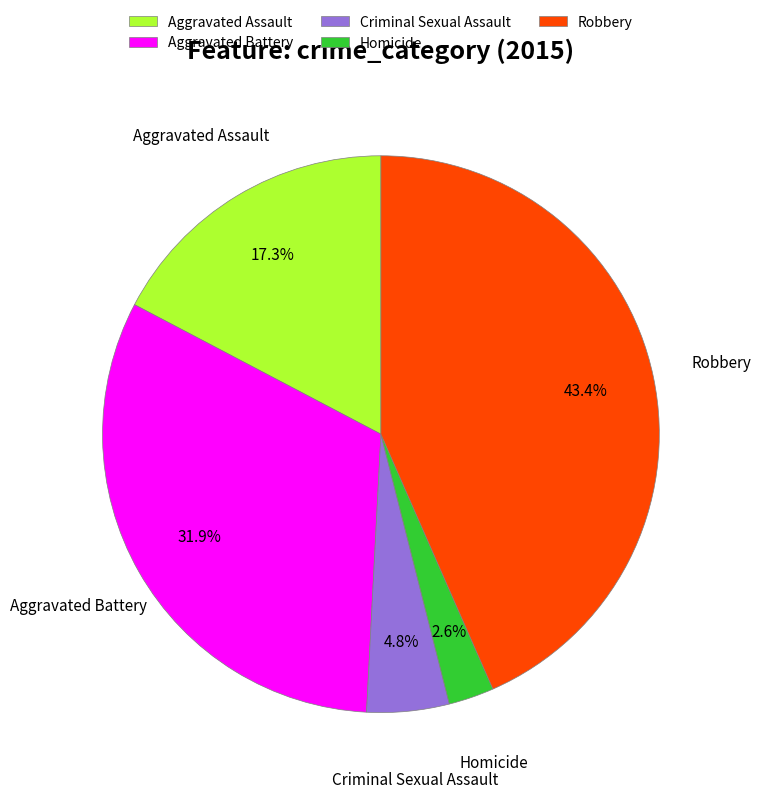

Which category has the biggest portion of the pie?

Robbery